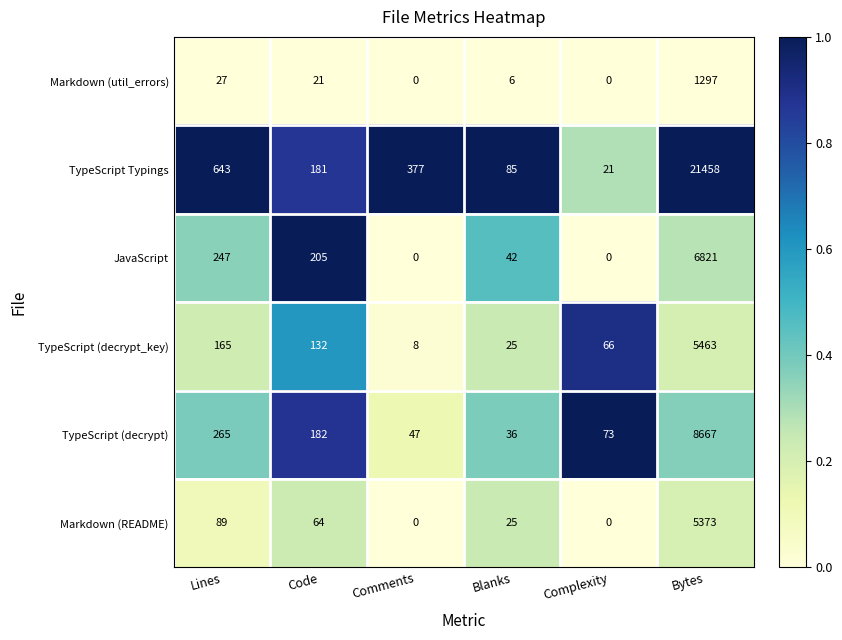

What is the approximate value of TypeScript (decrypt) at Comments?

47